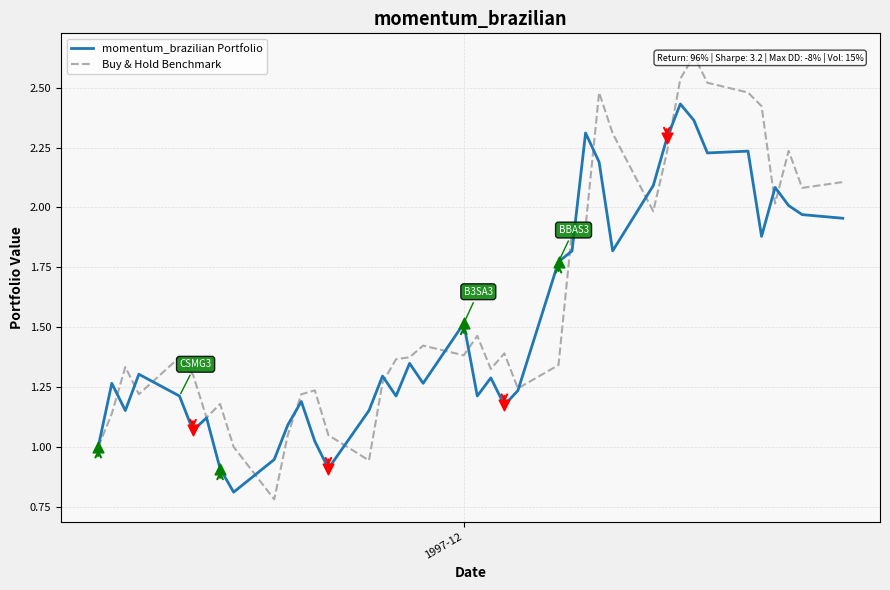

Which series contains the highest Y value?

Buy & Hold Benchmark